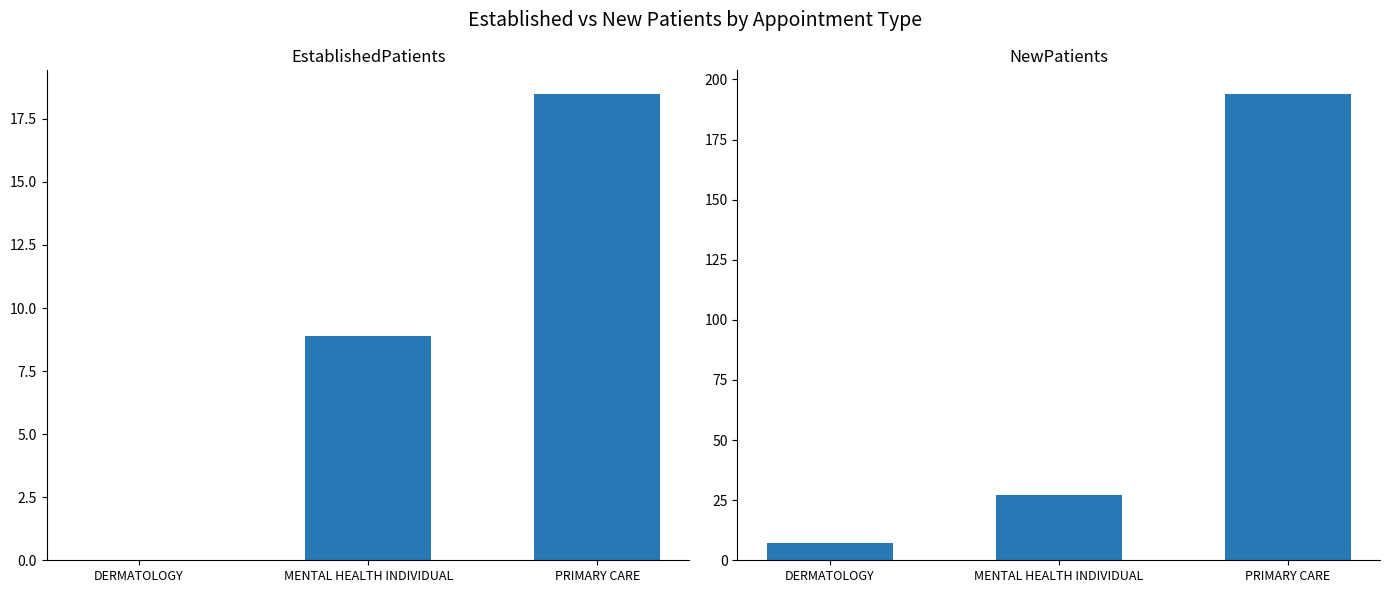

Is the value of EstablishedPatients at PRIMARY CARE greater than the value of NewPatients at DERMATOLOGY?

Yes